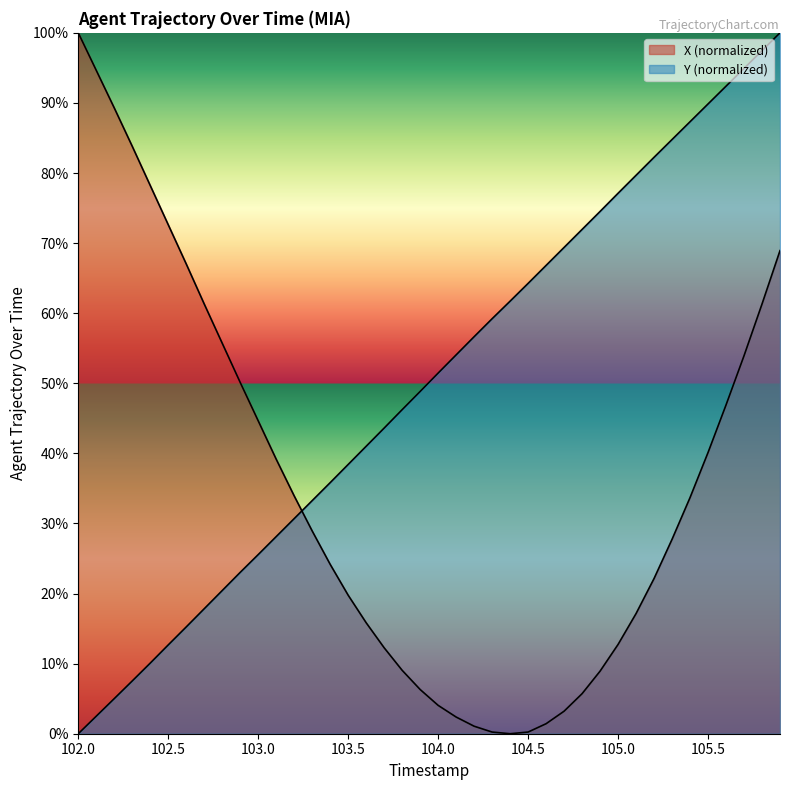

Where do Y and X first cross each other?

103.2 and 103.3